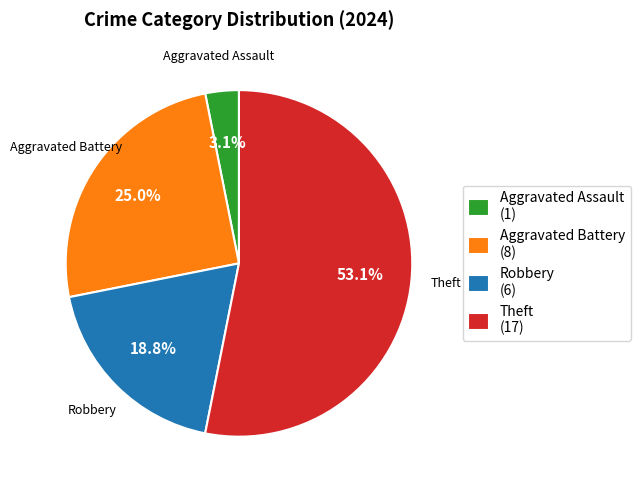

Is there any slice that represents more than half of the pie?

Yes